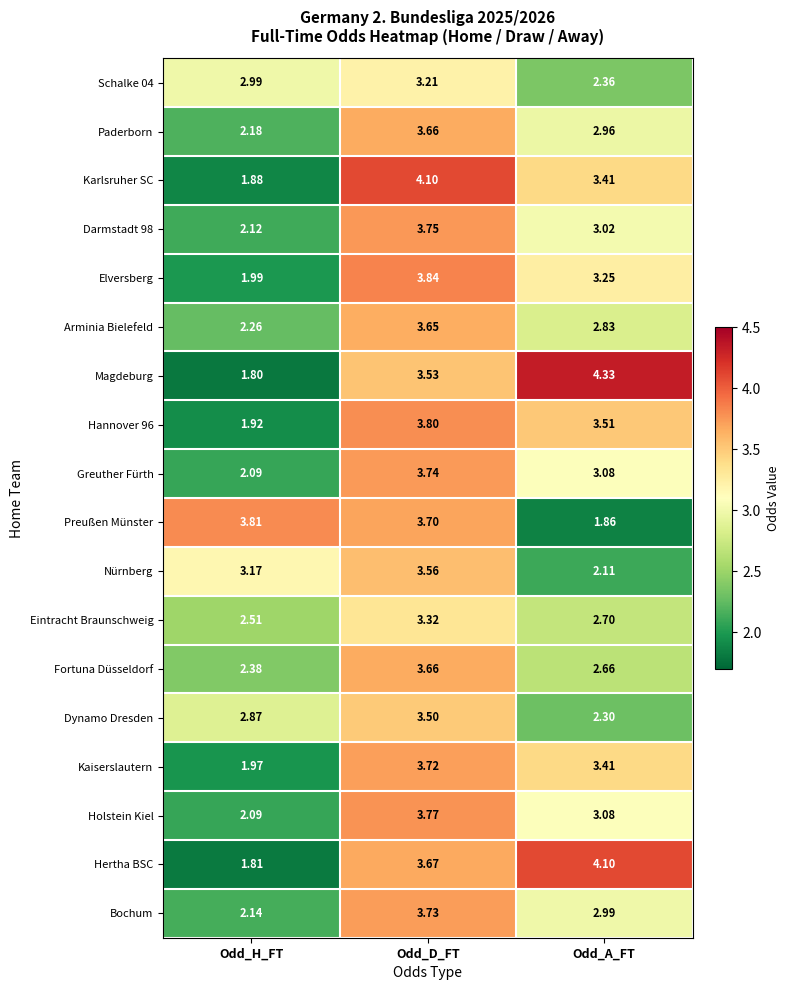

Which series has the largest total across all categories?

Magdeburg